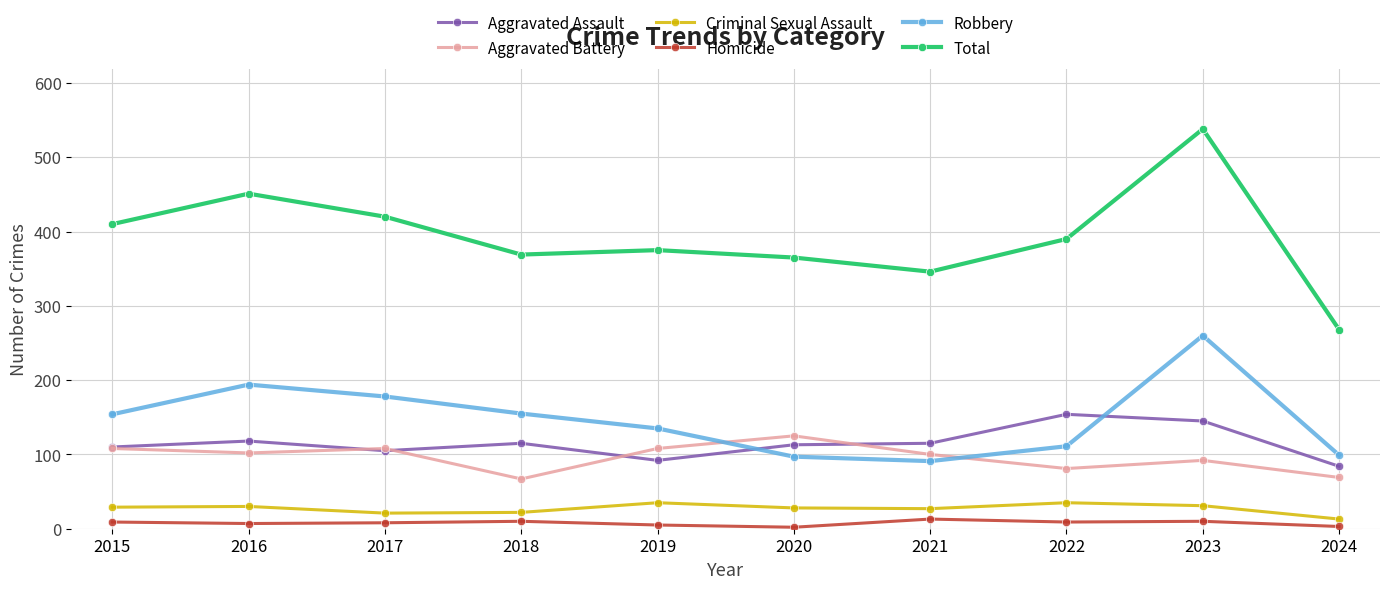

In Total, how many points are higher than both neighbors (excluding endpoints)?

3